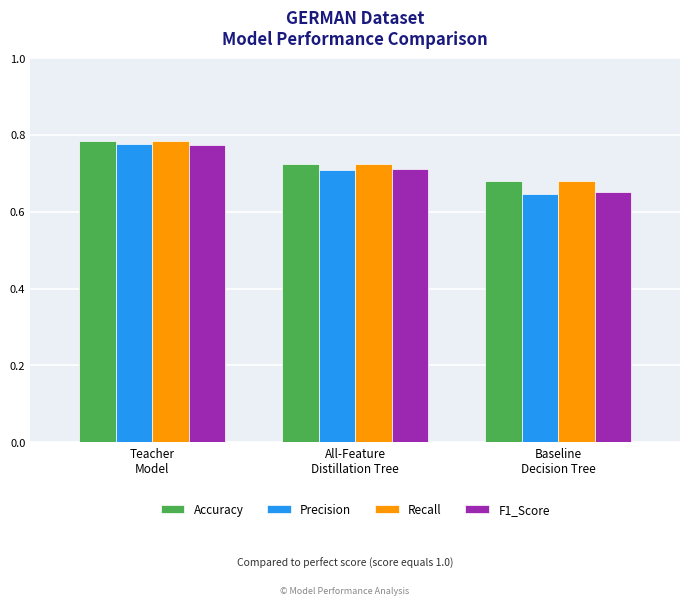

Count the Recall values in the range 0 to 1.

3